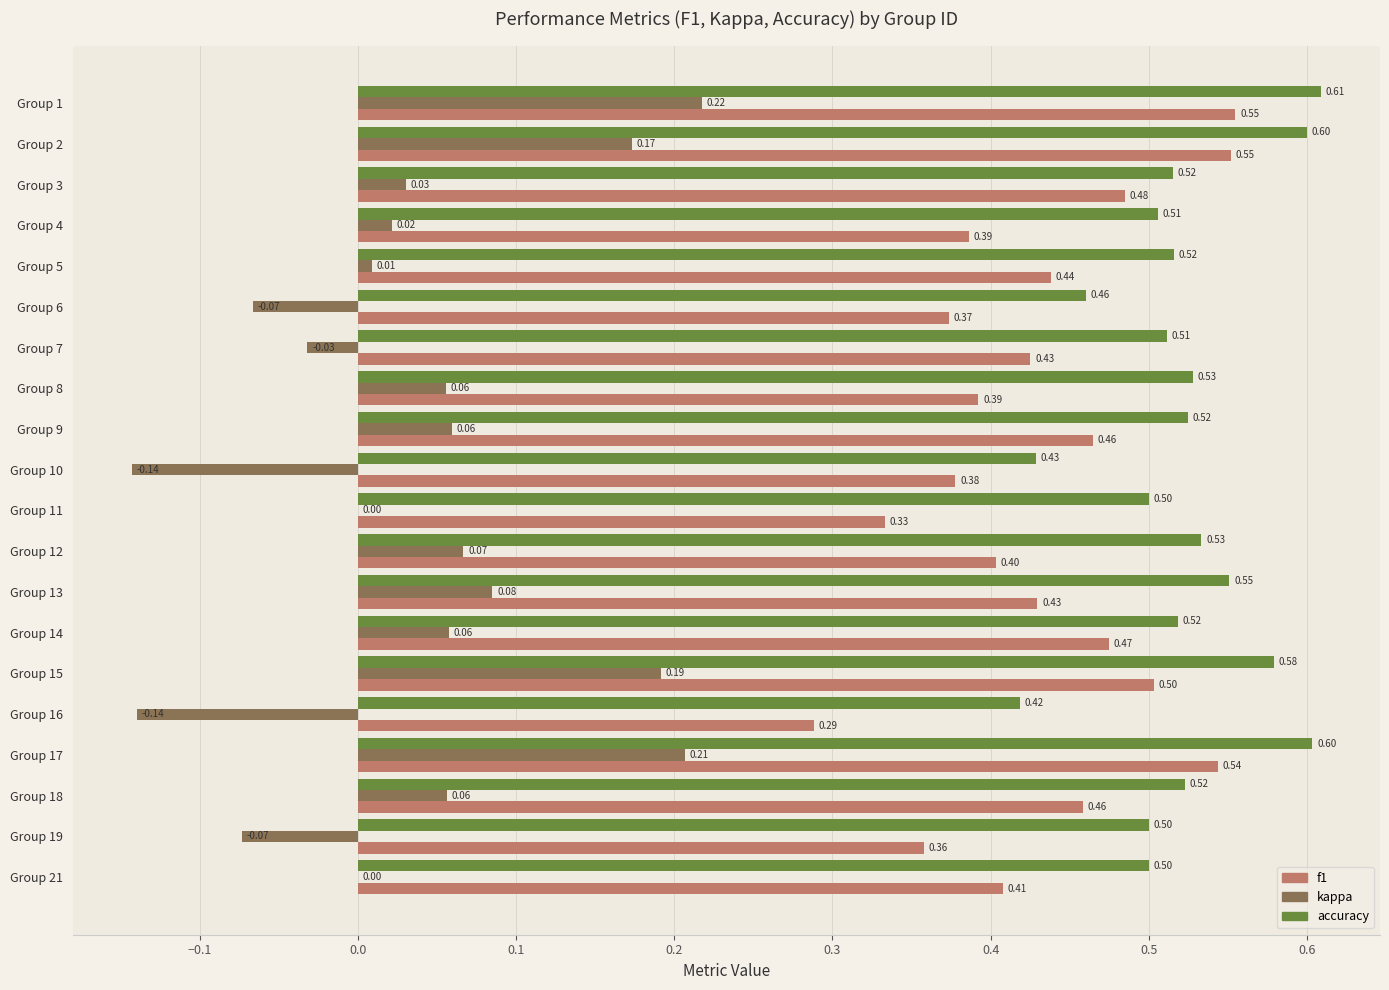

Which series has the largest total across all categories?

accuracy